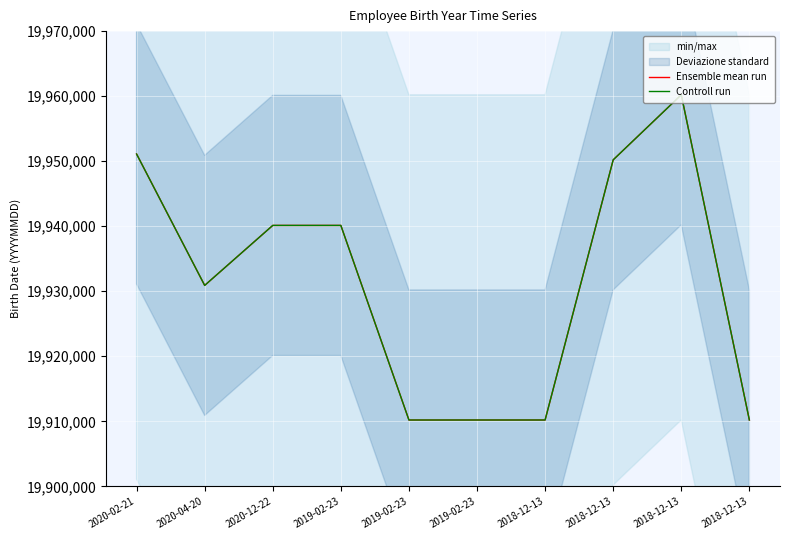

What is the total value across all series at 2018-12-13?

39820410